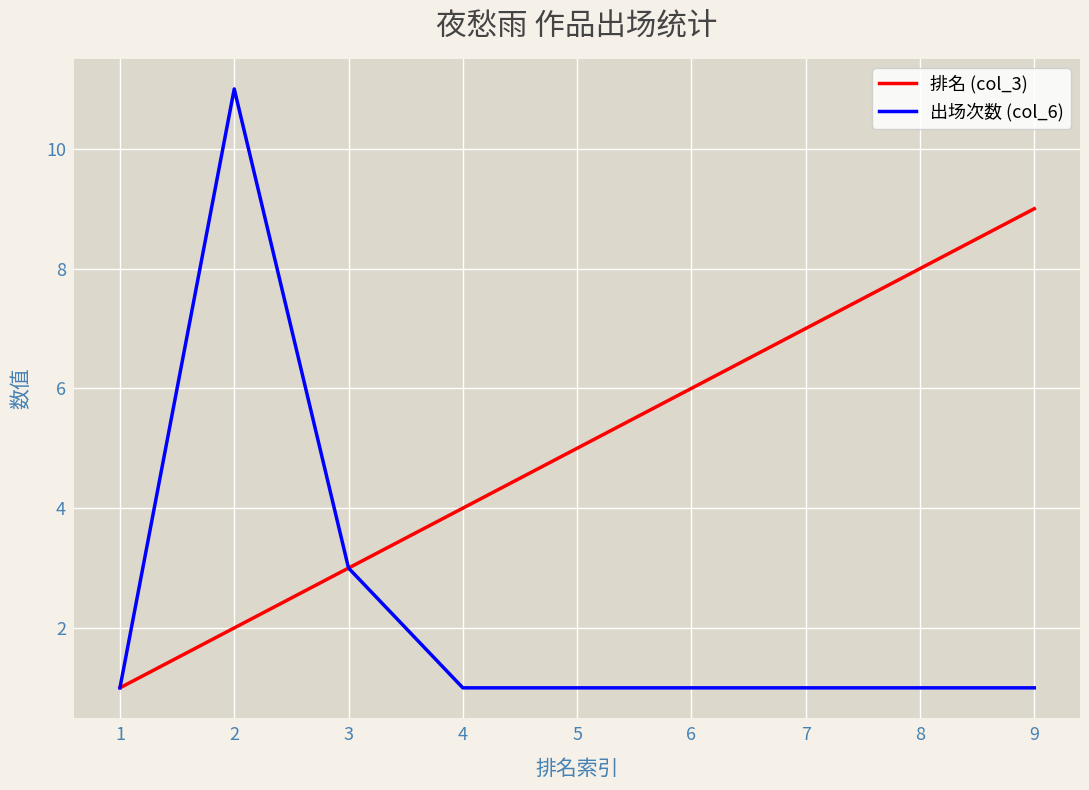

Reading left to right, list all the values displayed in this chart.

排名 (col_3): 1	2	3	4	5	6	7	8	9
出场次数 (col_6): 1	11	3	1	1	1	1	1	1